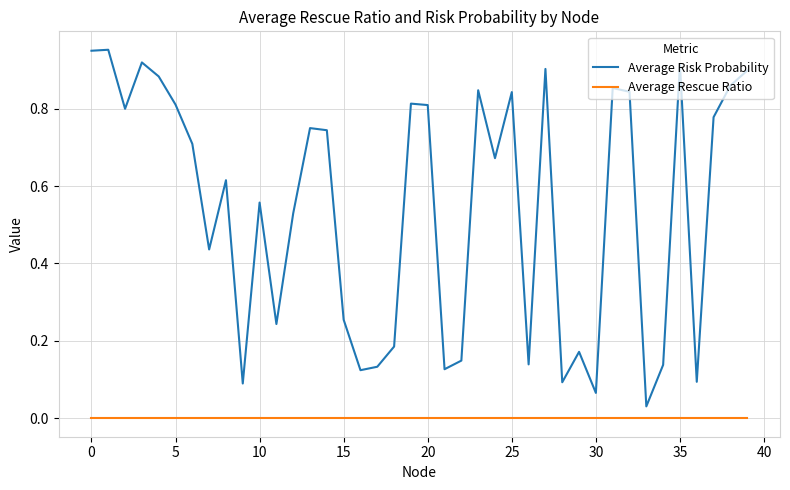

Rank the series by their maximum value, from highest to lowest.

Average Risk Probability, Average Rescue Ratio